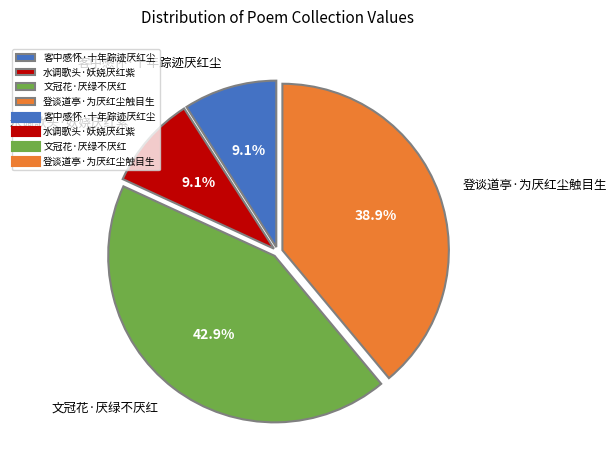

Which category has the biggest portion of the pie?

文冠花·厌绿不厌红